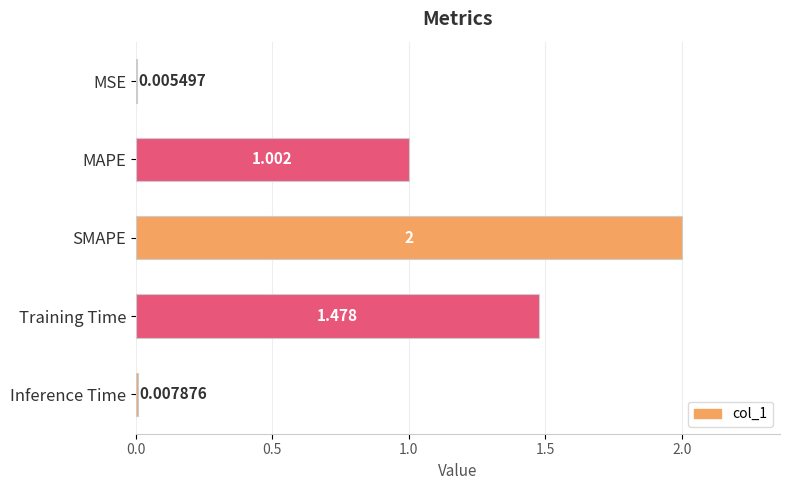

Which has a higher value, Inference Time or Training Time?

Training Time